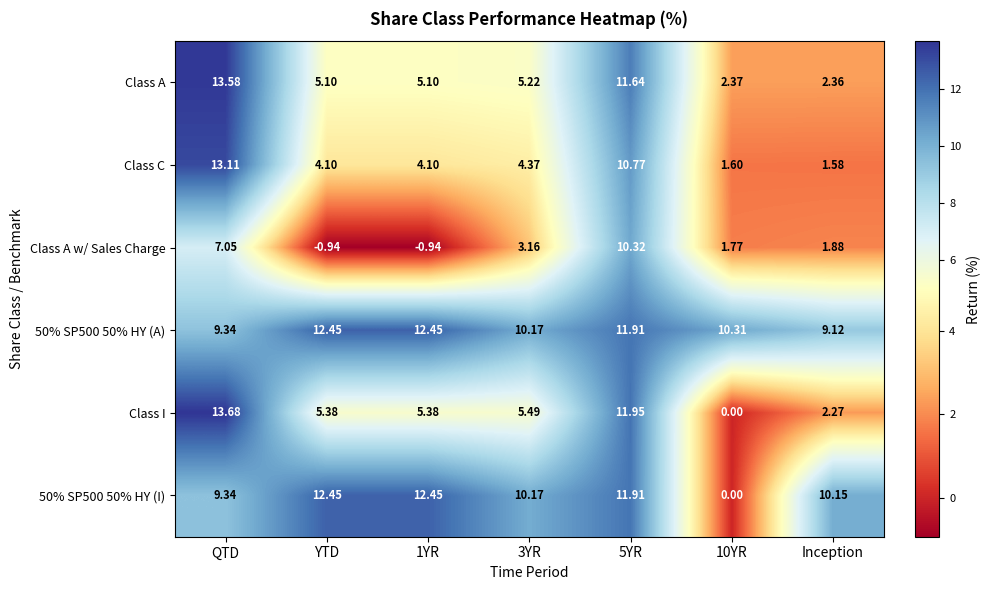

Is the value of 50% SP500 50% HY (A) at QTD greater than the value of Class C at QTD?

No